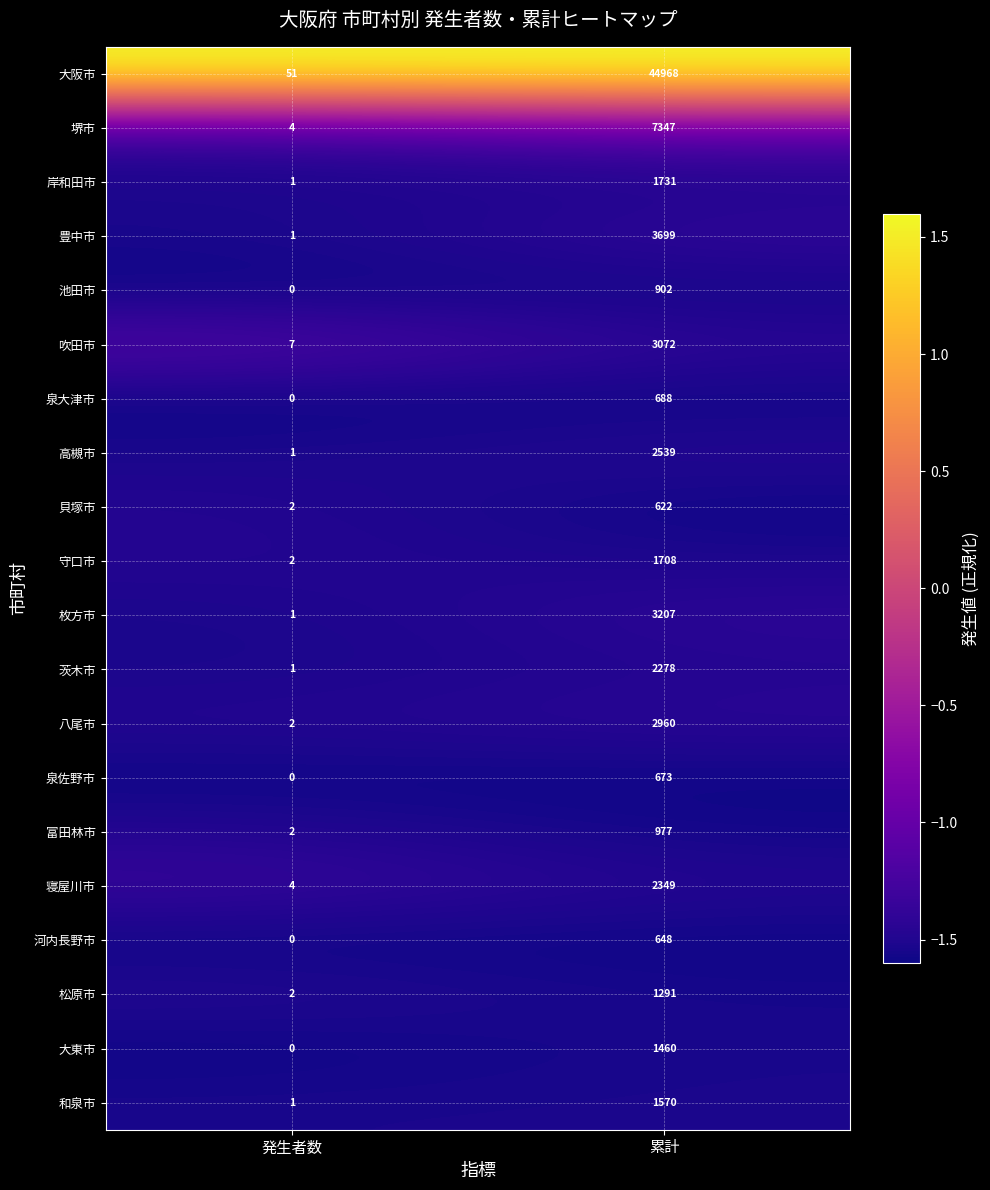

Which series has the largest total across all categories?

大阪市